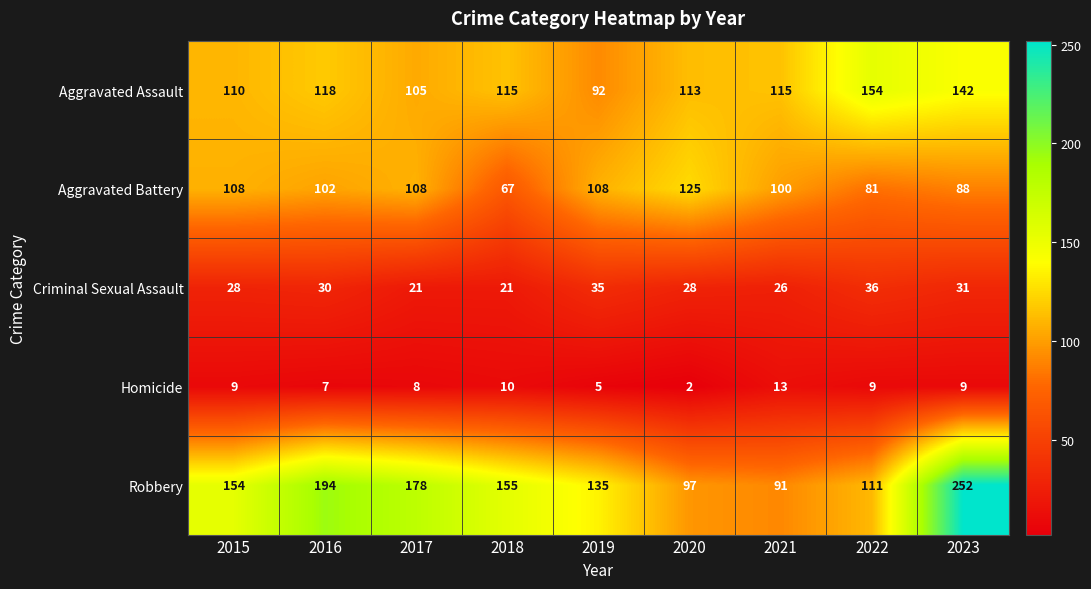

List the series in order of their peak value, lowest first.

Homicide, Criminal Sexual Assault, Aggravated Battery, Aggravated Assault, Robbery